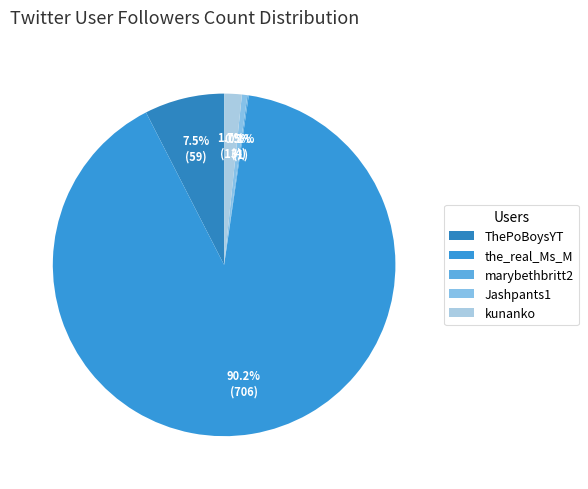

Which slice is the largest?

the_real_Ms_M